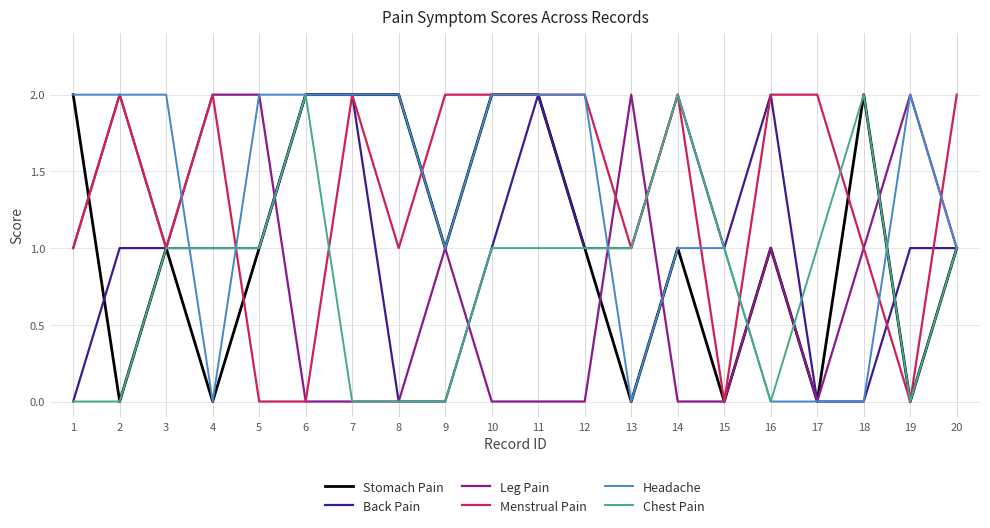

True or false: Back Pain and Menstrual Pain intersect in this chart.

True